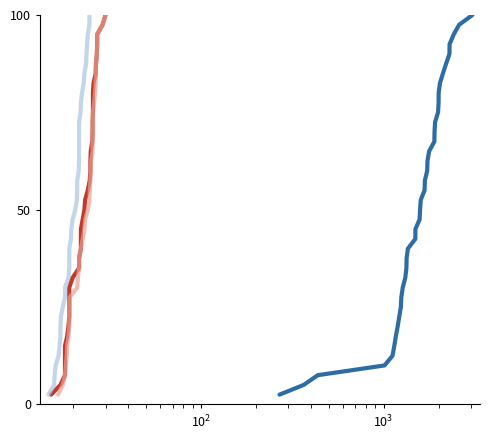

What is the difference between the second highest and minimum values in the low_adj series?

95.0